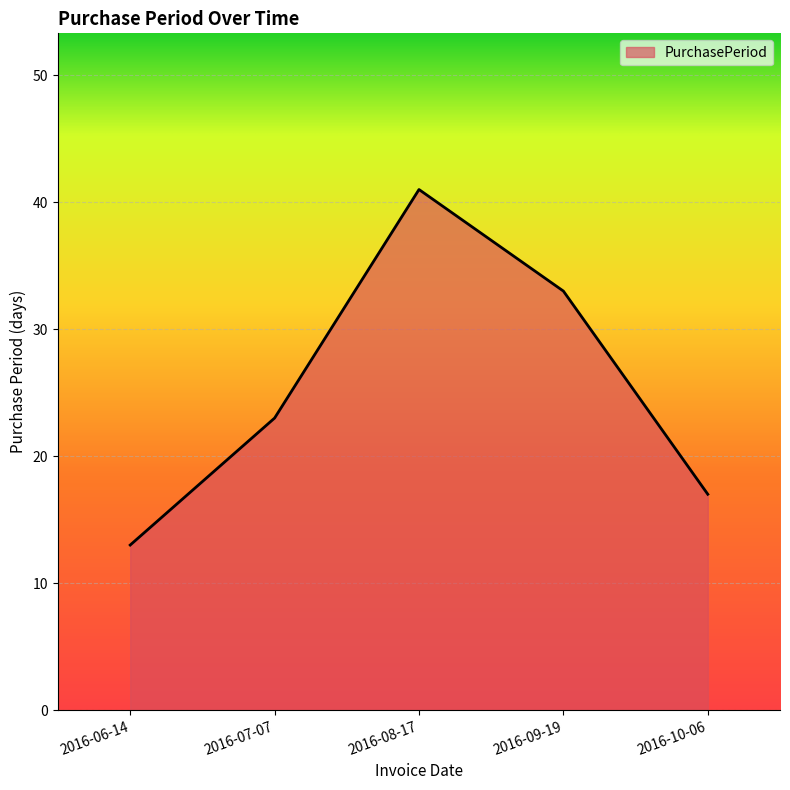

Does the chart have visible grid lines?

Yes